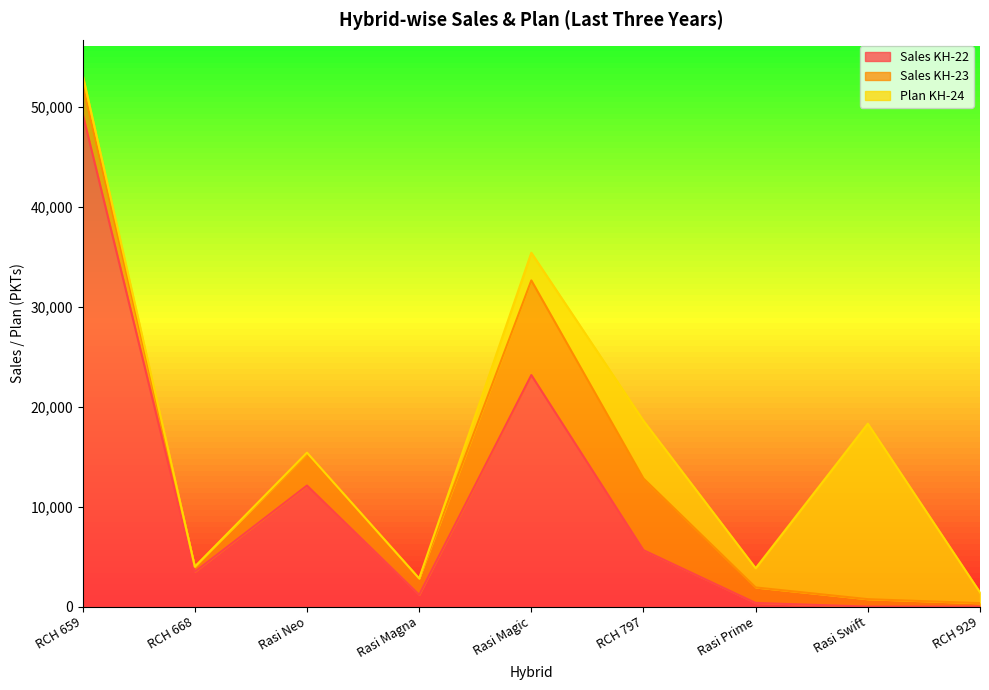

How many data points does each series have?

9